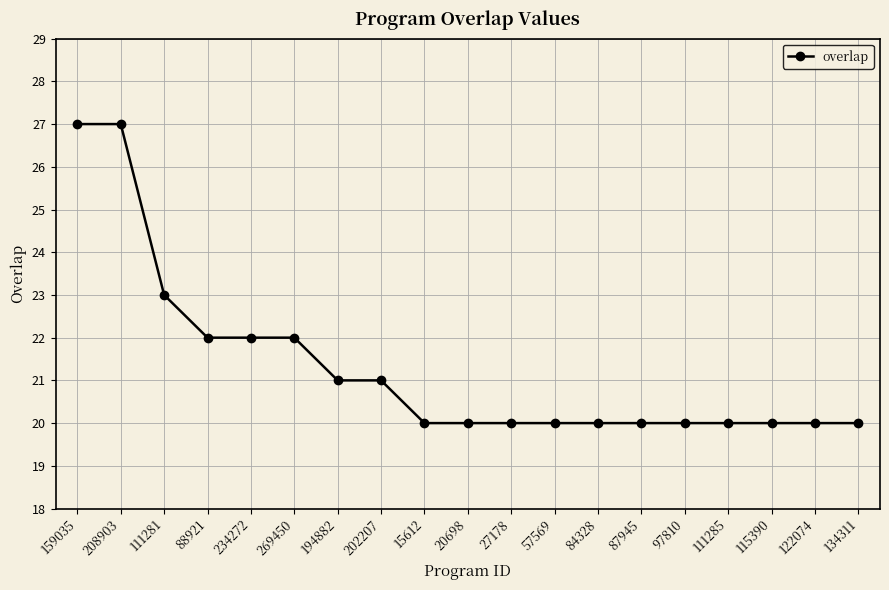

Does the chart display data point markers on the line(s)?

Yes